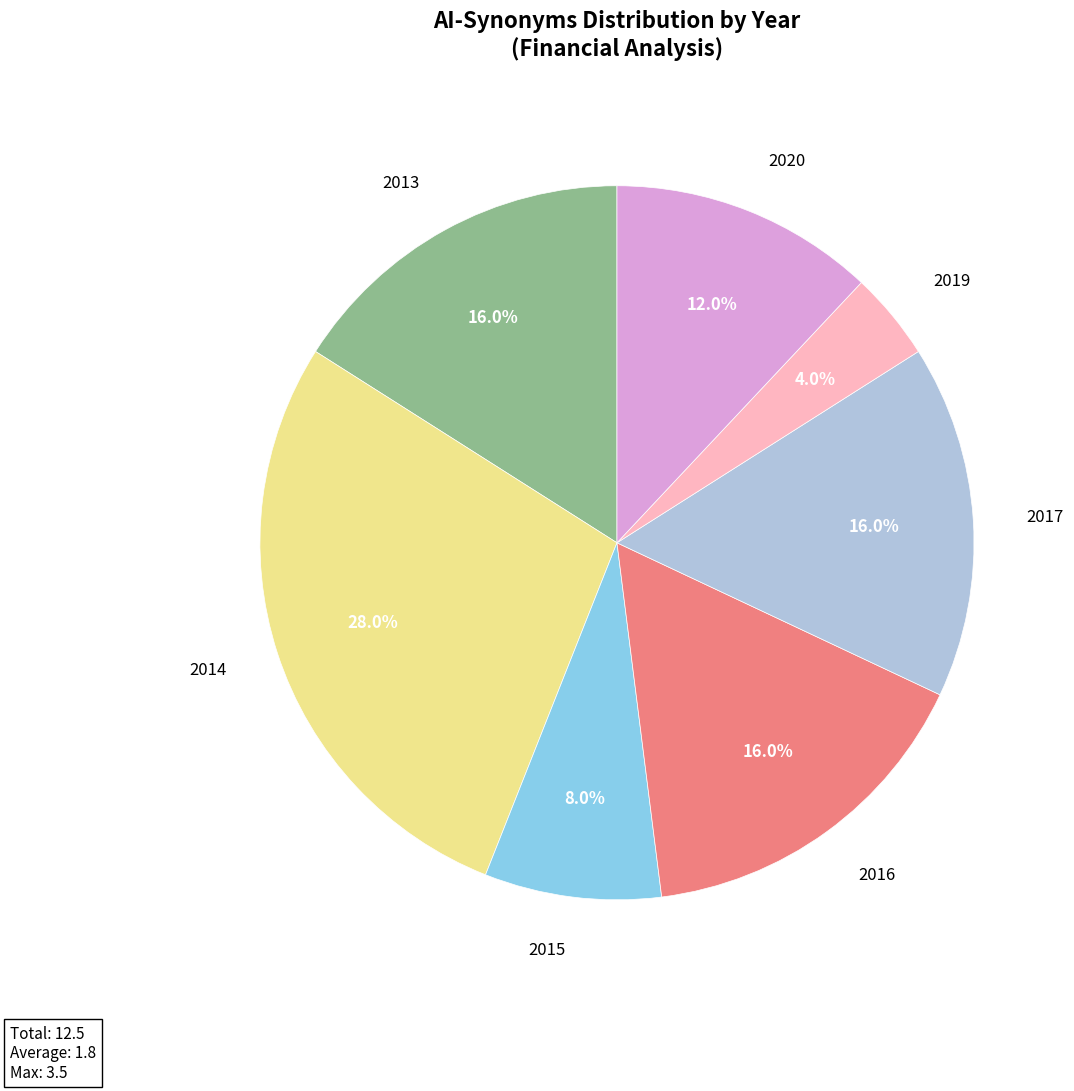

The 2014 slice represents 28% of the pie. True or false?

True